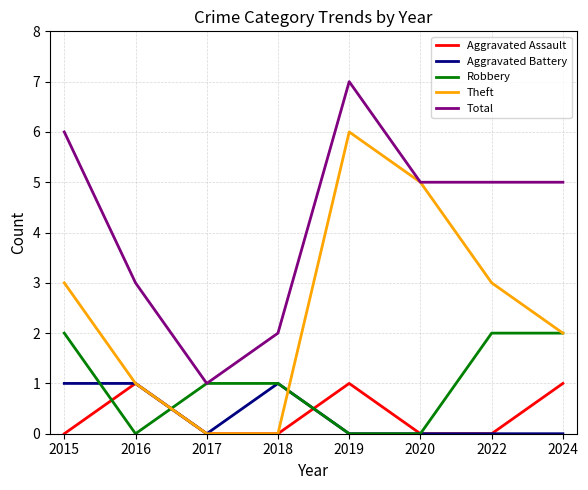

Reading left to right, what are all the values shown in this chart?

Aggravated Assault: 0	1	0	0	1	0	0	1
Aggravated Battery: 1	1	0	1	0	0	0	0
Robbery: 2	0	1	1	0	0	2	2
Theft: 3	1	0	0	6	5	3	2
Total: 6	3	1	2	7	5	5	5